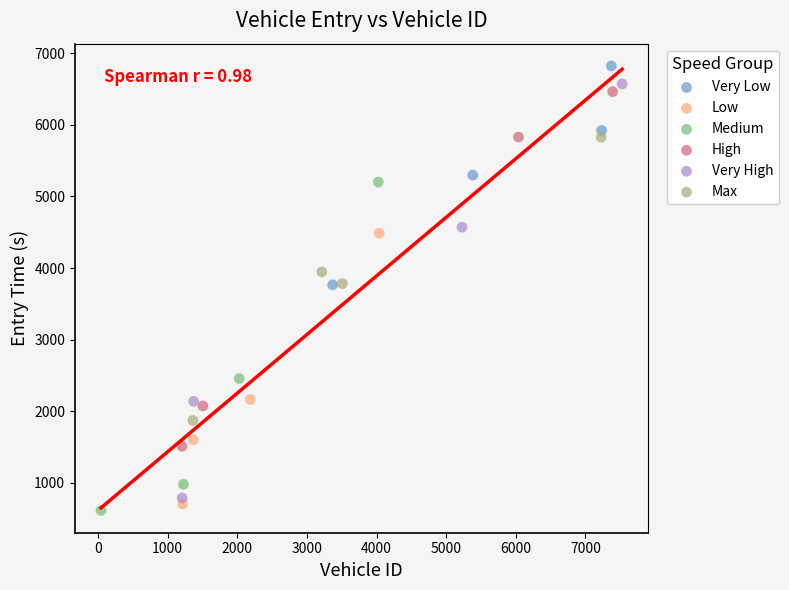

Which series has the largest Y range (max minus min)?

Very High